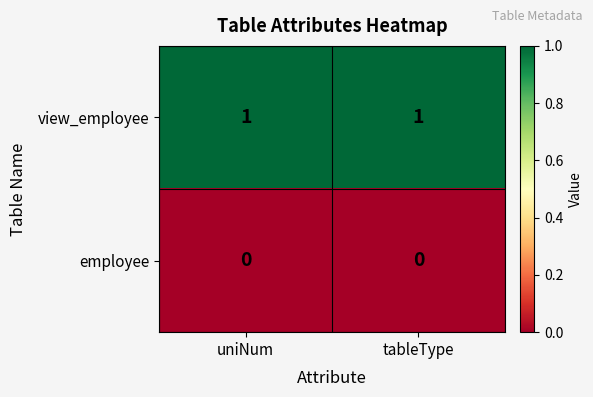

The value of view_employee at tableType is 1. True or false?

True